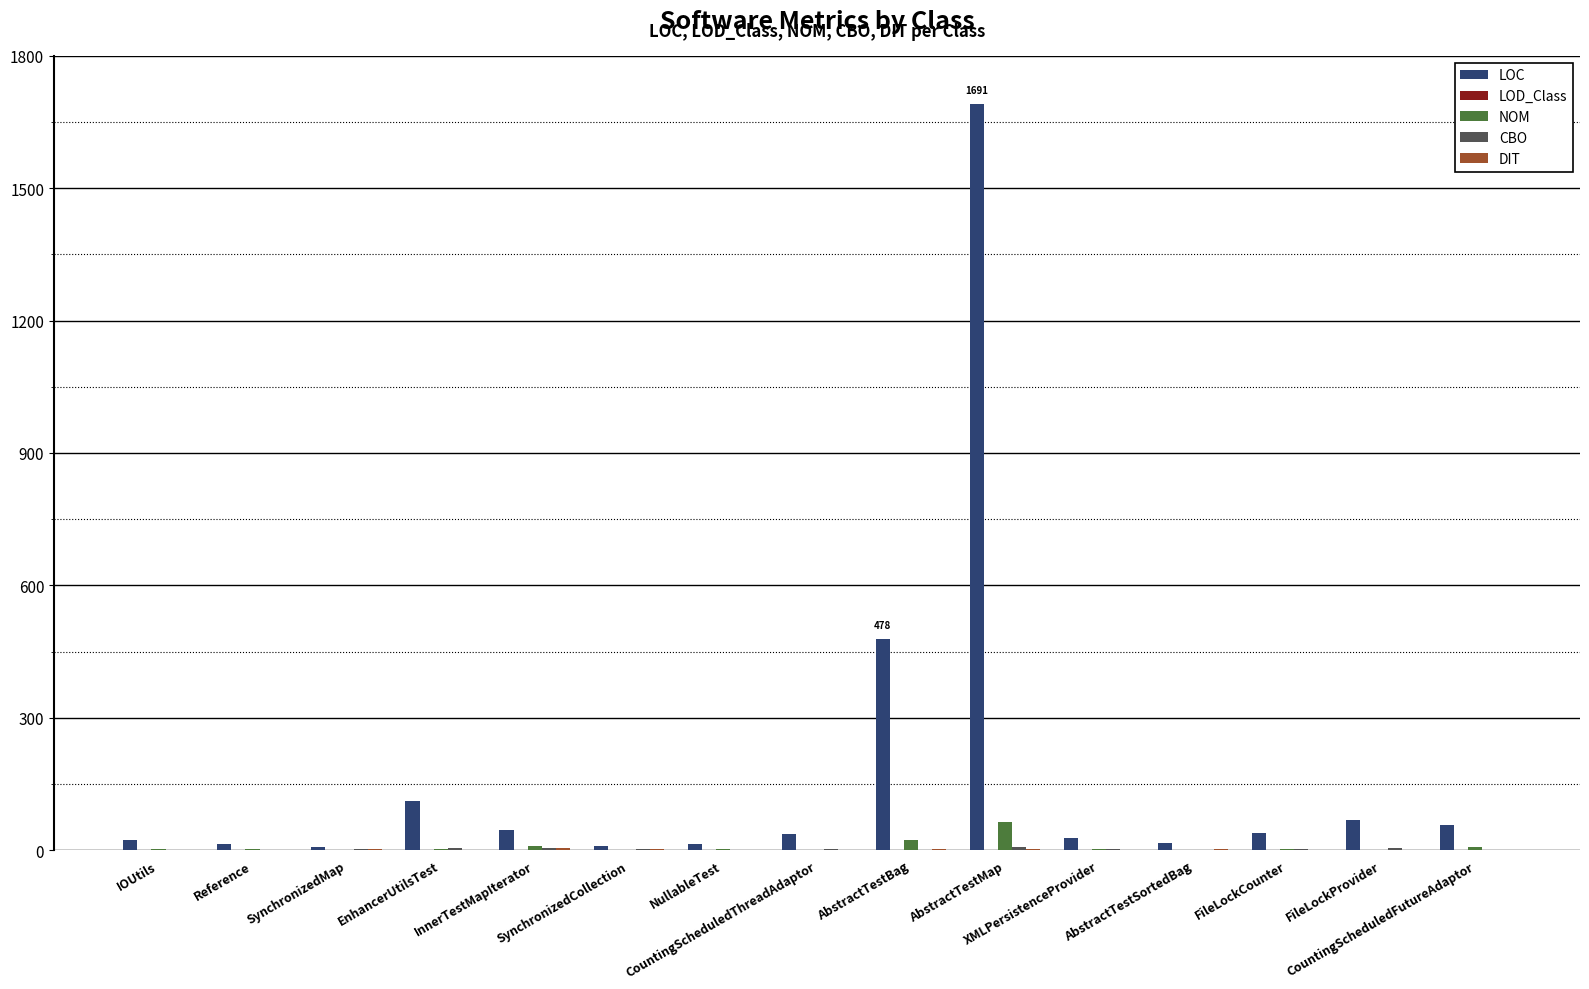

What is the sum of the NOM values at XMLPersistenceProvider and SynchronizedMap?

2.0